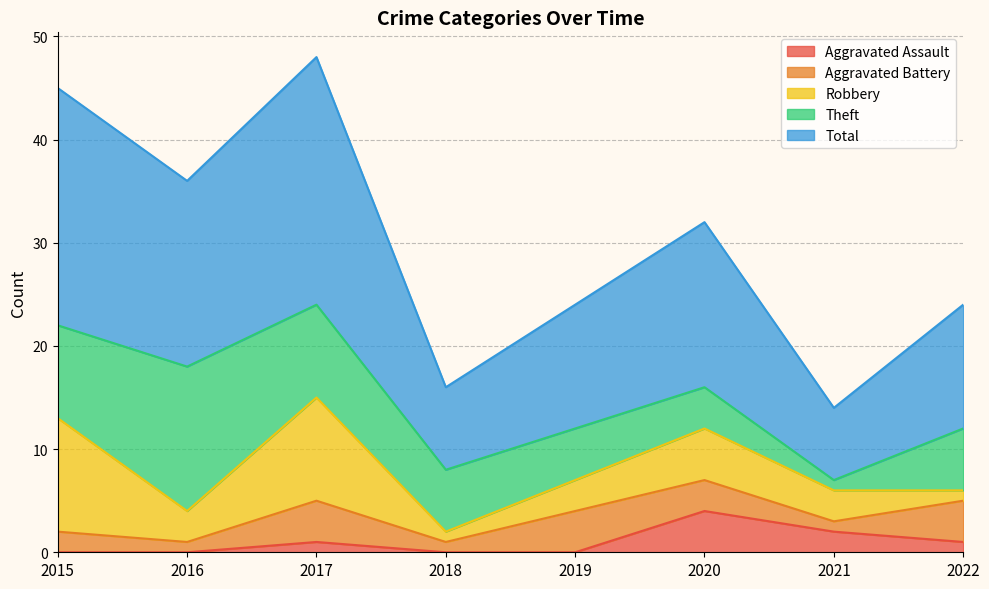

At which category does the chart reach its minimum across all series?

2015